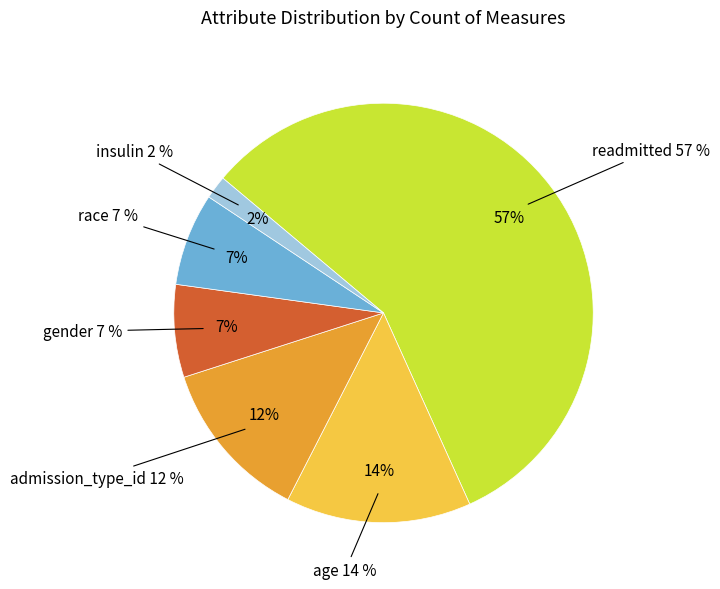

Which category has the smallest portion of the pie?

insulin